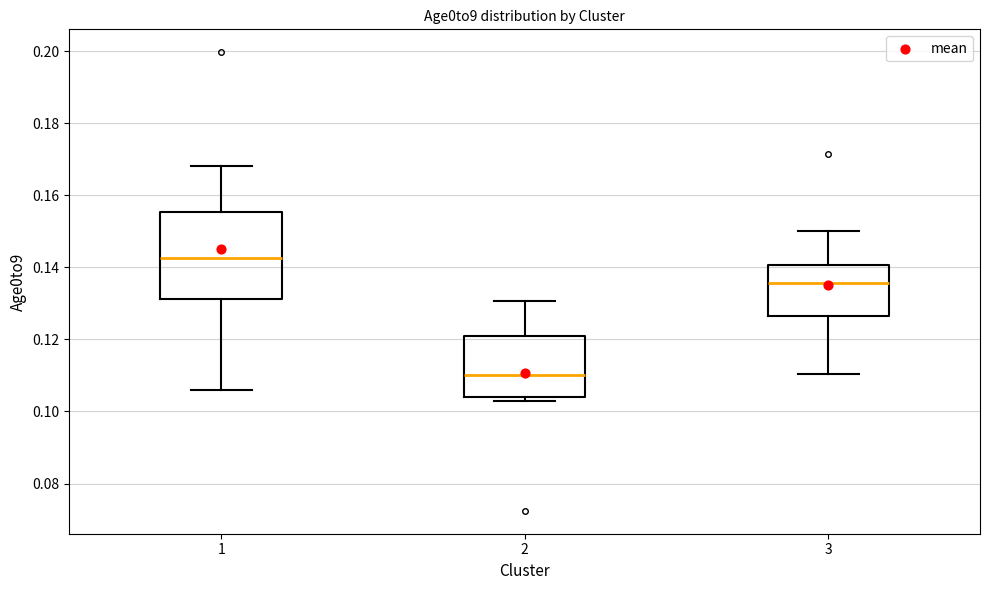

Where is the lower edge of the box at x = 1 on the y-axis? The values are not printed on the chart, so give them approximately, as read against the axis.

0.132